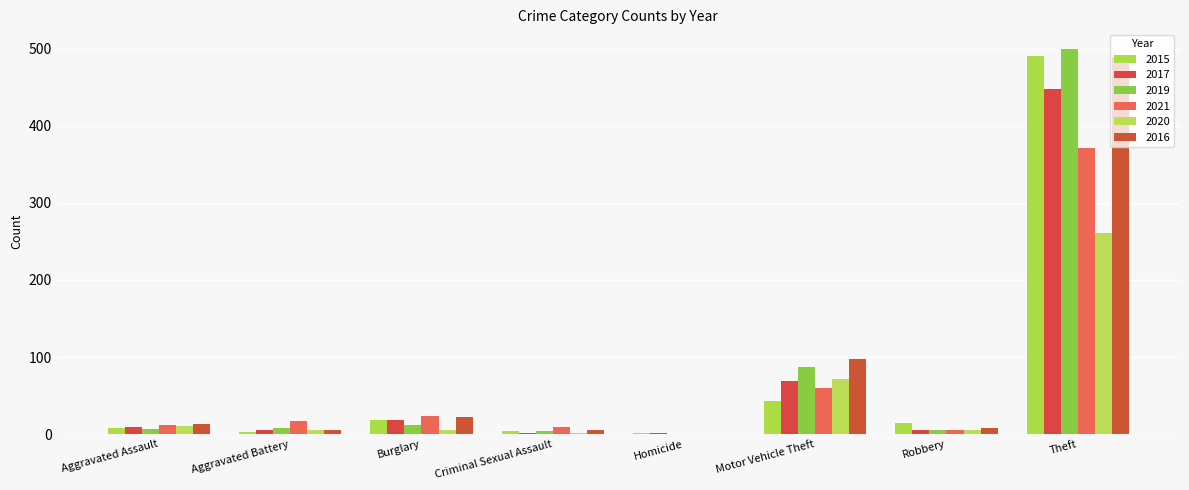

At which label is 2019 closest to 250?

Motor Vehicle Theft